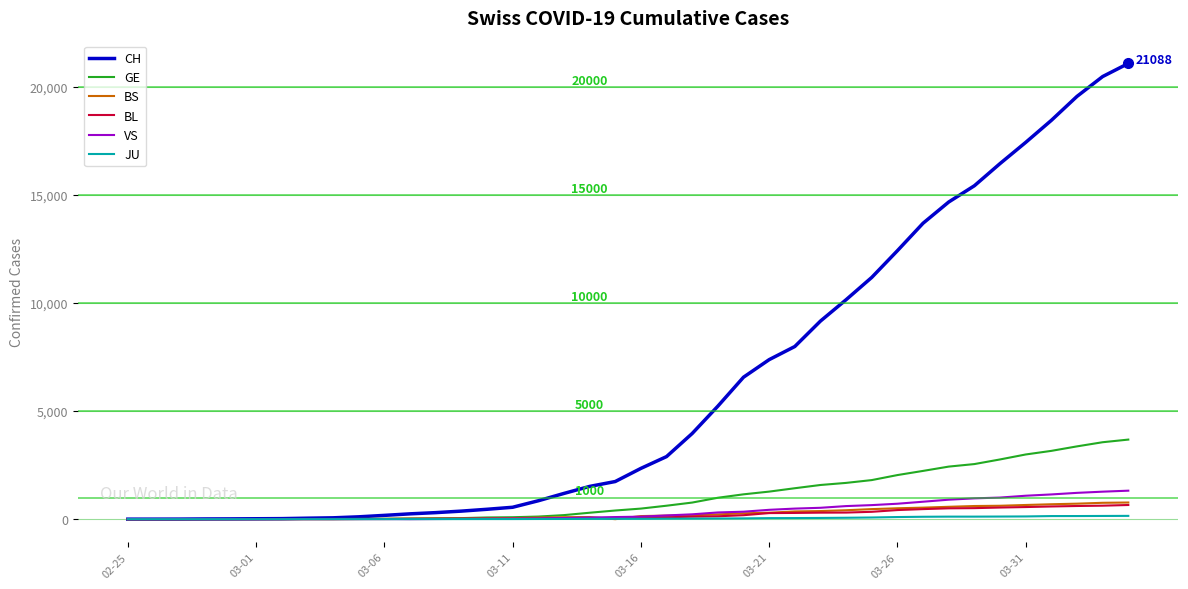

Which series has the largest total across all categories?

CH